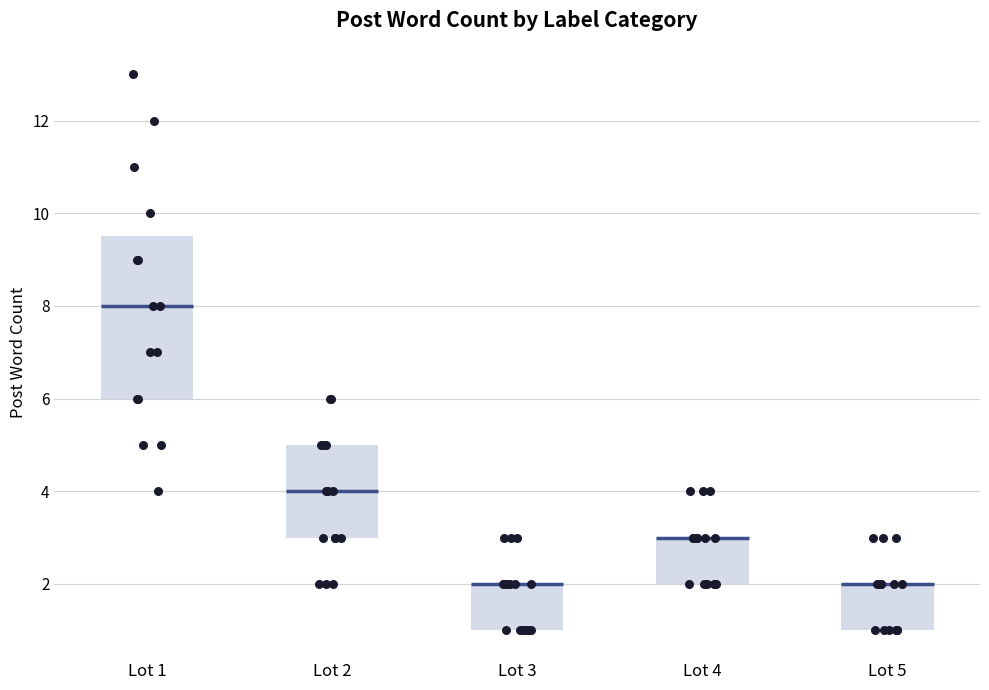

Reading left to right, read every box against the y-axis: the position of its median line, the range the box covers, and the ends of its whiskers. The values are not printed on the chart, so give them approximately, as read against the axis.

Lot 1: median 8.0, box 6.0 to 9.6, whiskers 4.0 to 13.0
Lot 2: median 4.0, box 3.0 to 5.0, whiskers 2.0 to 6.0
Lot 3: median 2.0 (drawn on the box's upper edge), box 1.0 to 2.0, whiskers 1.0 to 3.0
Lot 4: median 3.0 (drawn on the box's upper edge), box 2.0 to 3.0, whiskers 2.0 to 4.0
Lot 5: median 2.0 (drawn on the box's upper edge), box 1.0 to 2.0, whiskers 1.0 to 3.0